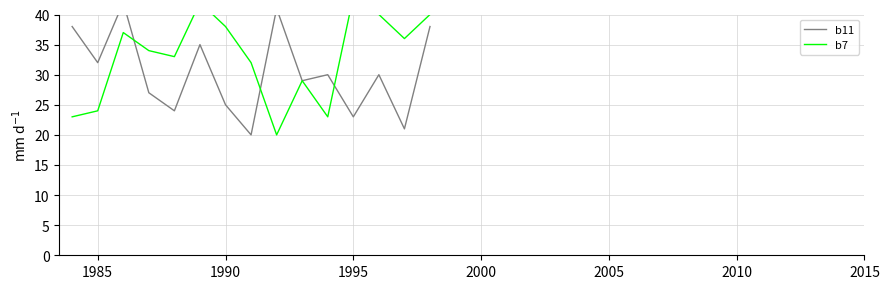

The b11 series shows 41 at 9. True or false?

False